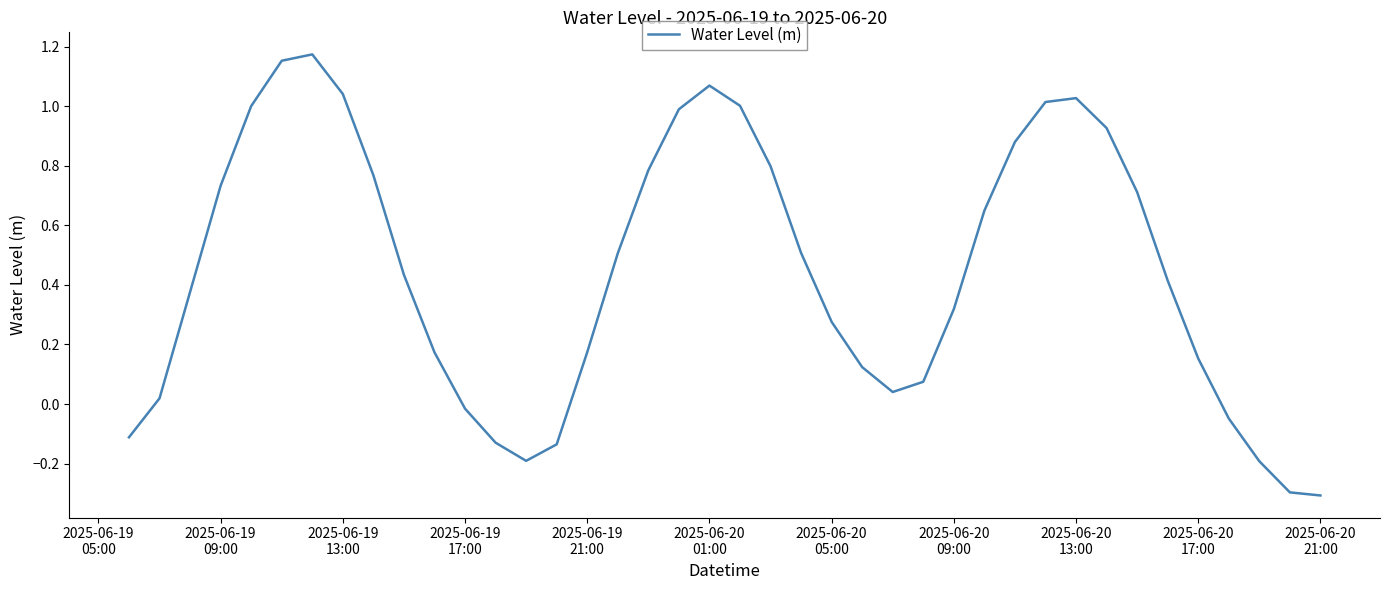

What is the difference between the maximum and minimum values?

1.5